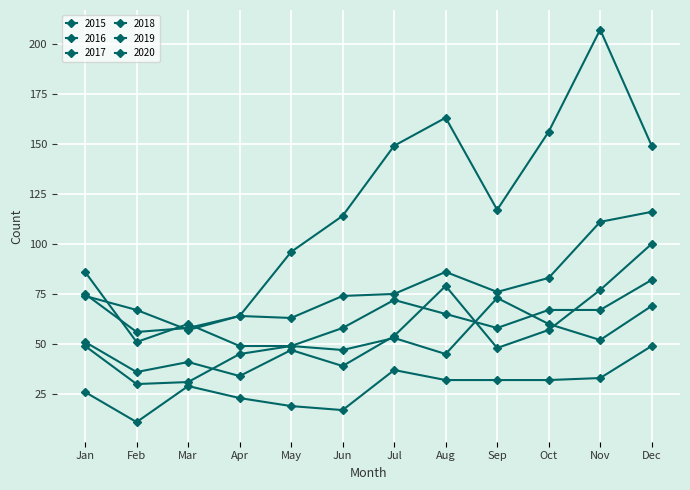

How many series are shown in this chart?

6